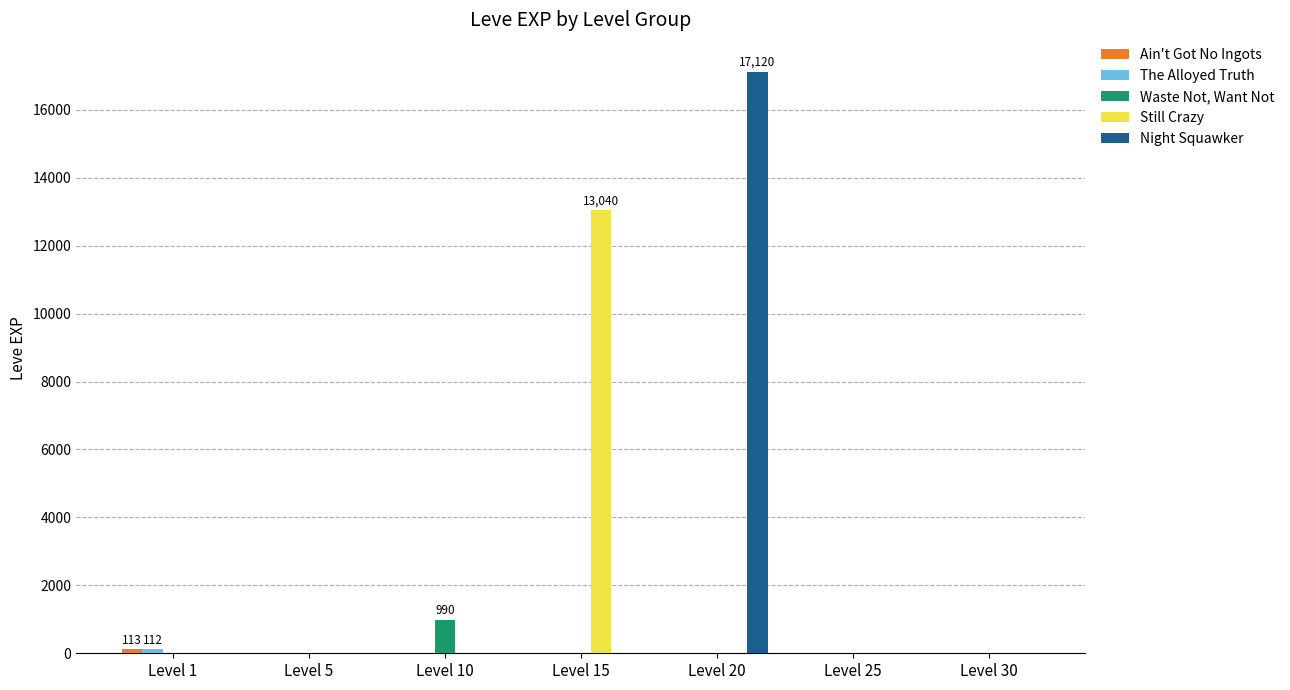

Which series has the largest range (max minus min)?

Night Squawker